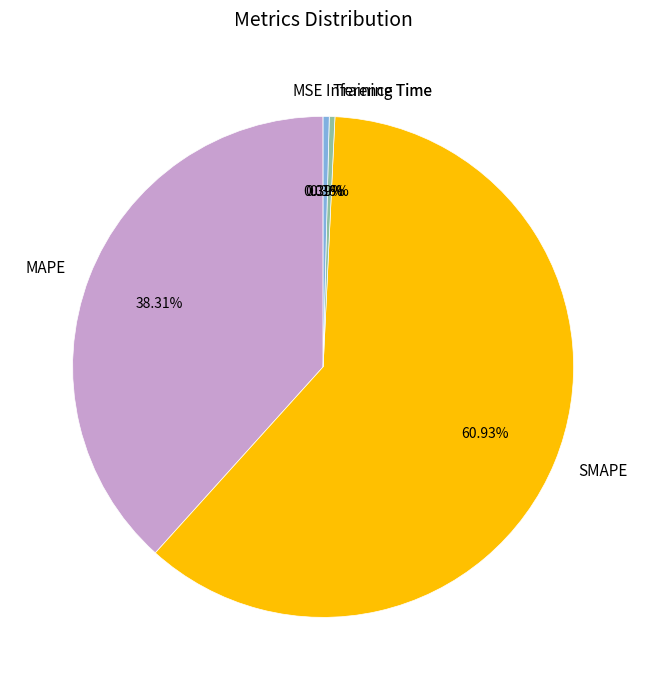

What percentage is NOT represented by Training Time?

99.6%